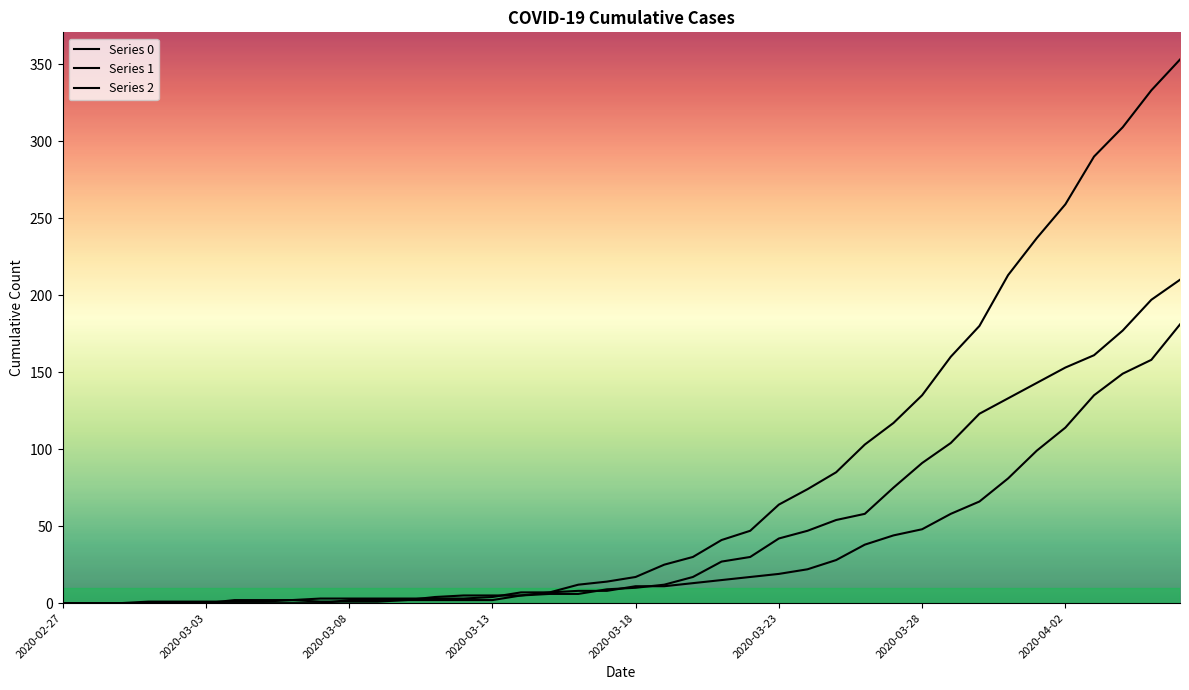

How many lines are shown in the chart?

3